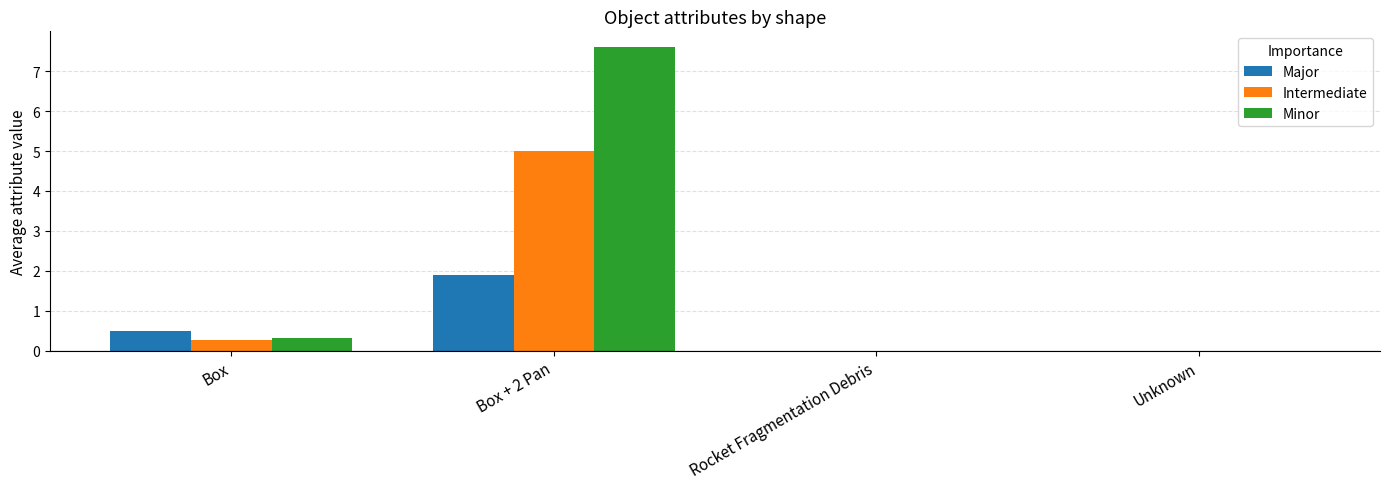

Reading left to right, extract all data points from this chart.

Major: Box=0.5	Box + 2 Pan=1.9	Rocket Fragmentation Debris=0.0	Unknown=0.0
Intermediate: Box=0.3	Box + 2 Pan=5.0	Rocket Fragmentation Debris=0.0	Unknown=0.0
Minor: Box=0.3	Box + 2 Pan=7.6	Rocket Fragmentation Debris=0.0	Unknown=0.0